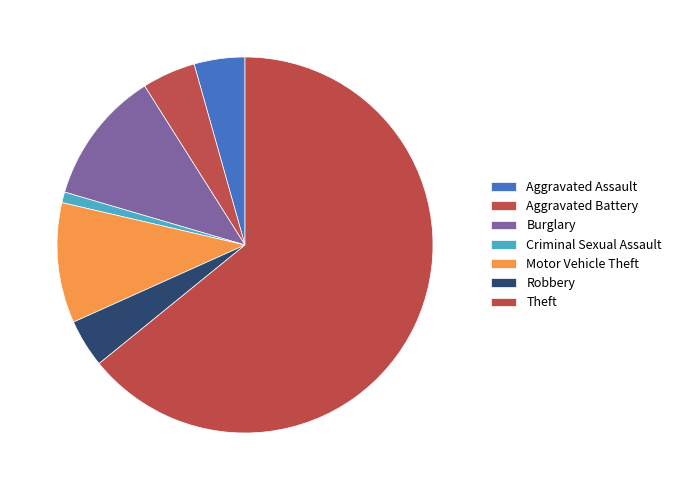

Do Aggravated Battery and Robbery together represent more than half of the pie?

No